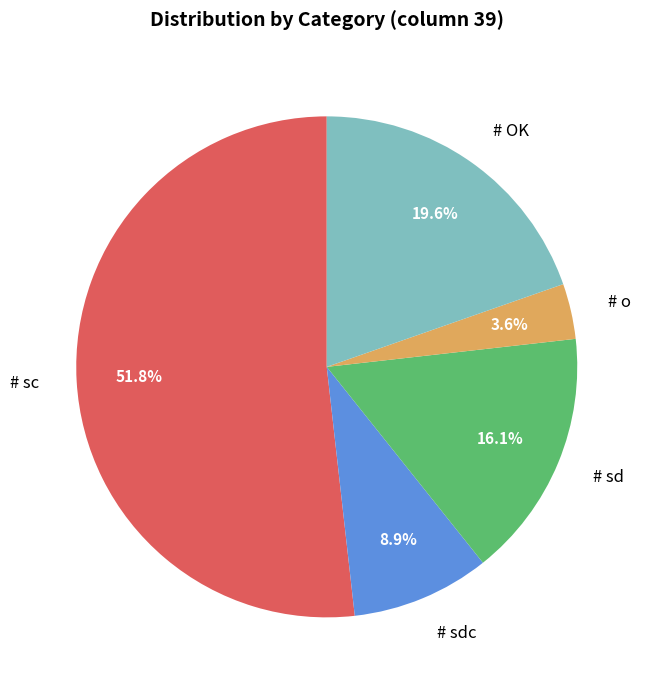

What percentage is the # sd slice, to the nearest percent?

16%